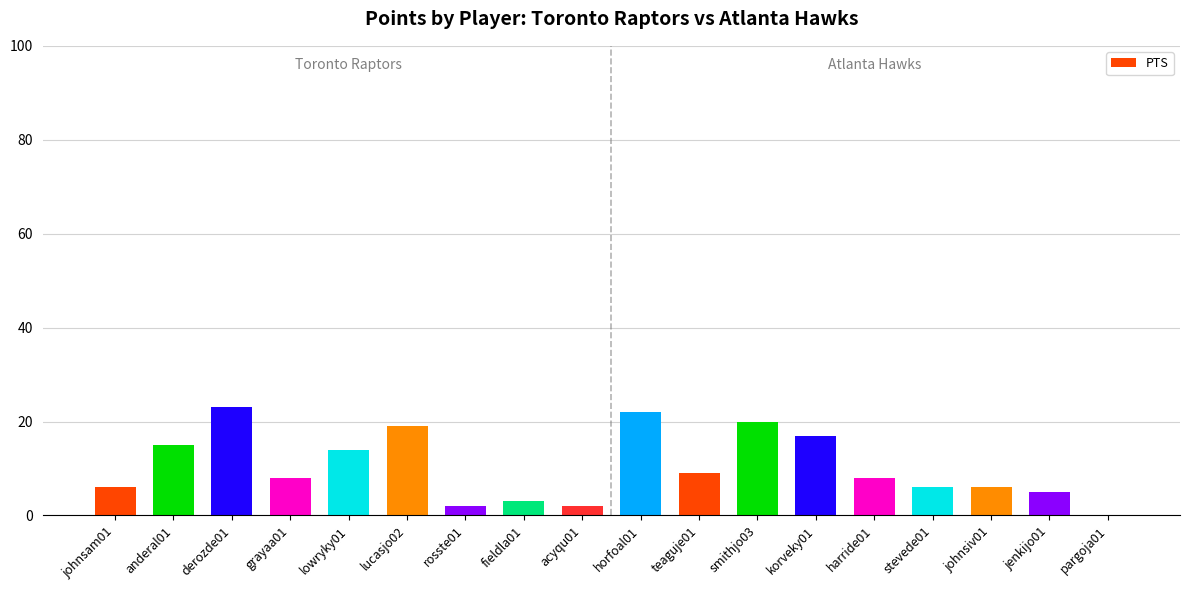

The value at grayaa01 is 8. True or false?

True